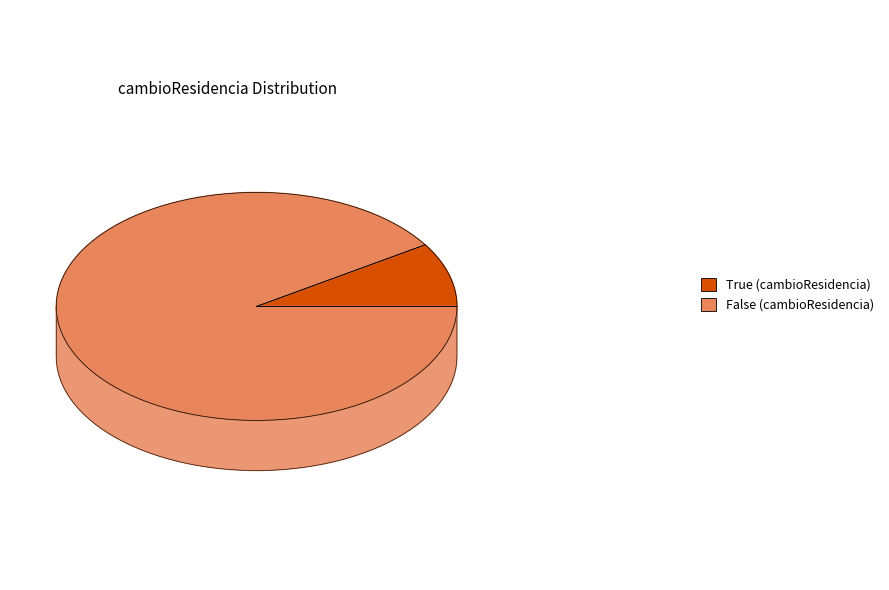

What percentage is the False slice, to the nearest percent?

91%